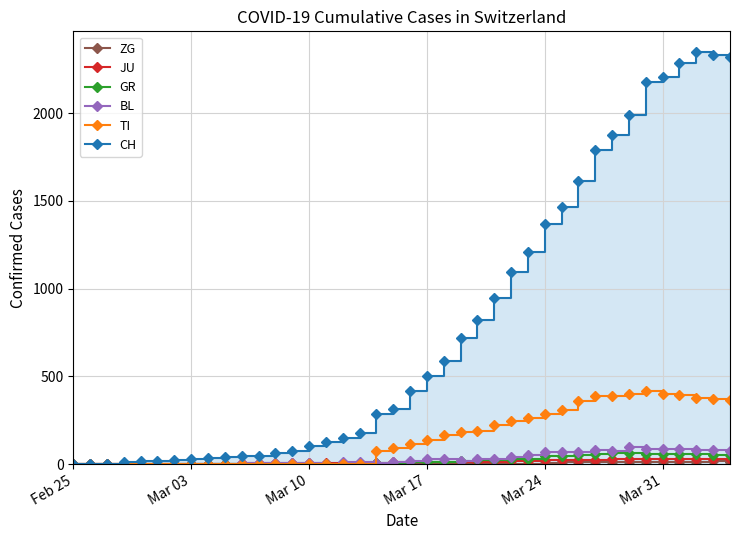

True or false: TI and ZG cross at least once.

False